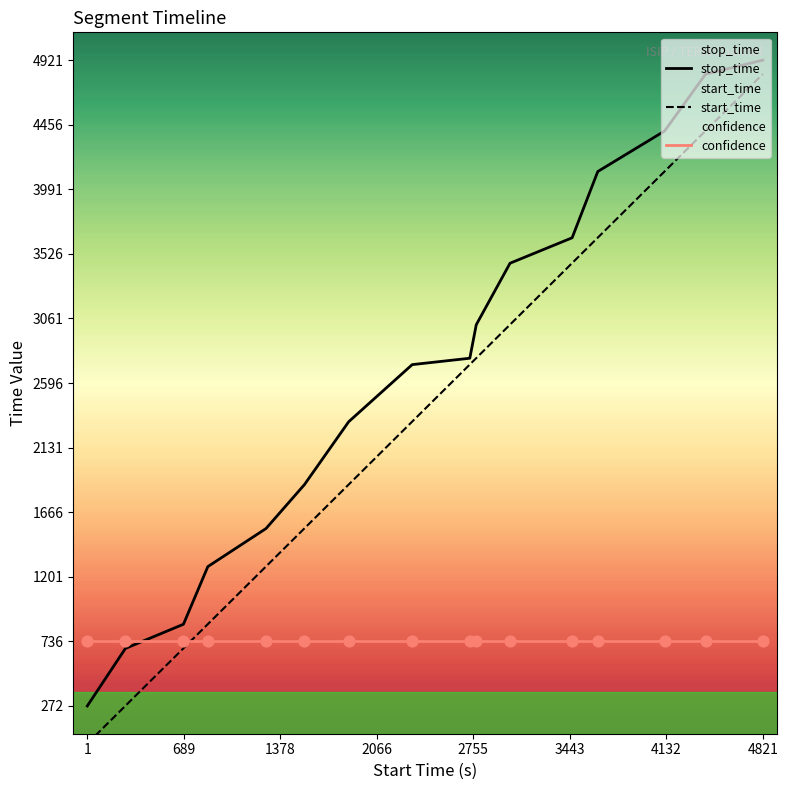

Which series has the widest spread of Y values?

start_time